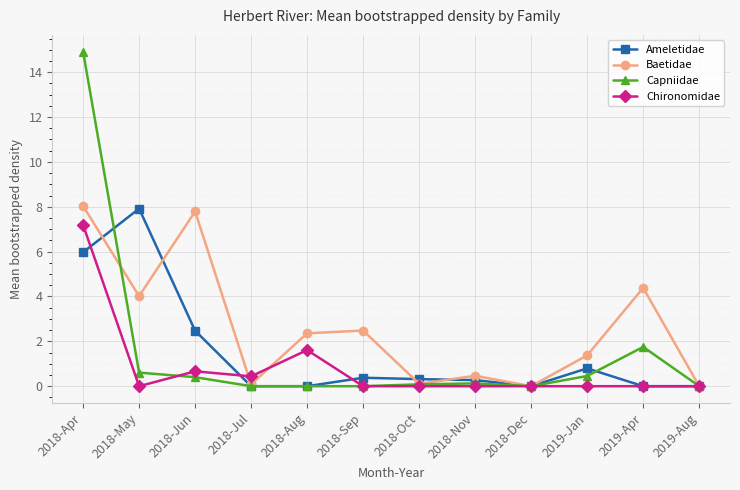

Is the value of Chironomidae at 2018-Sep greater than the value of Ameletidae at 2018-Sep?

No